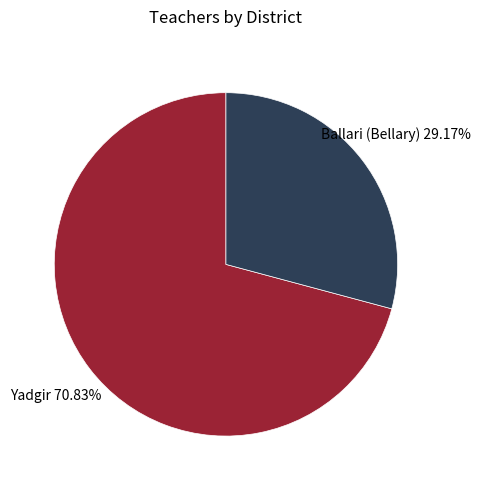

Is it true that Yadgir is 82% of the pie?

False